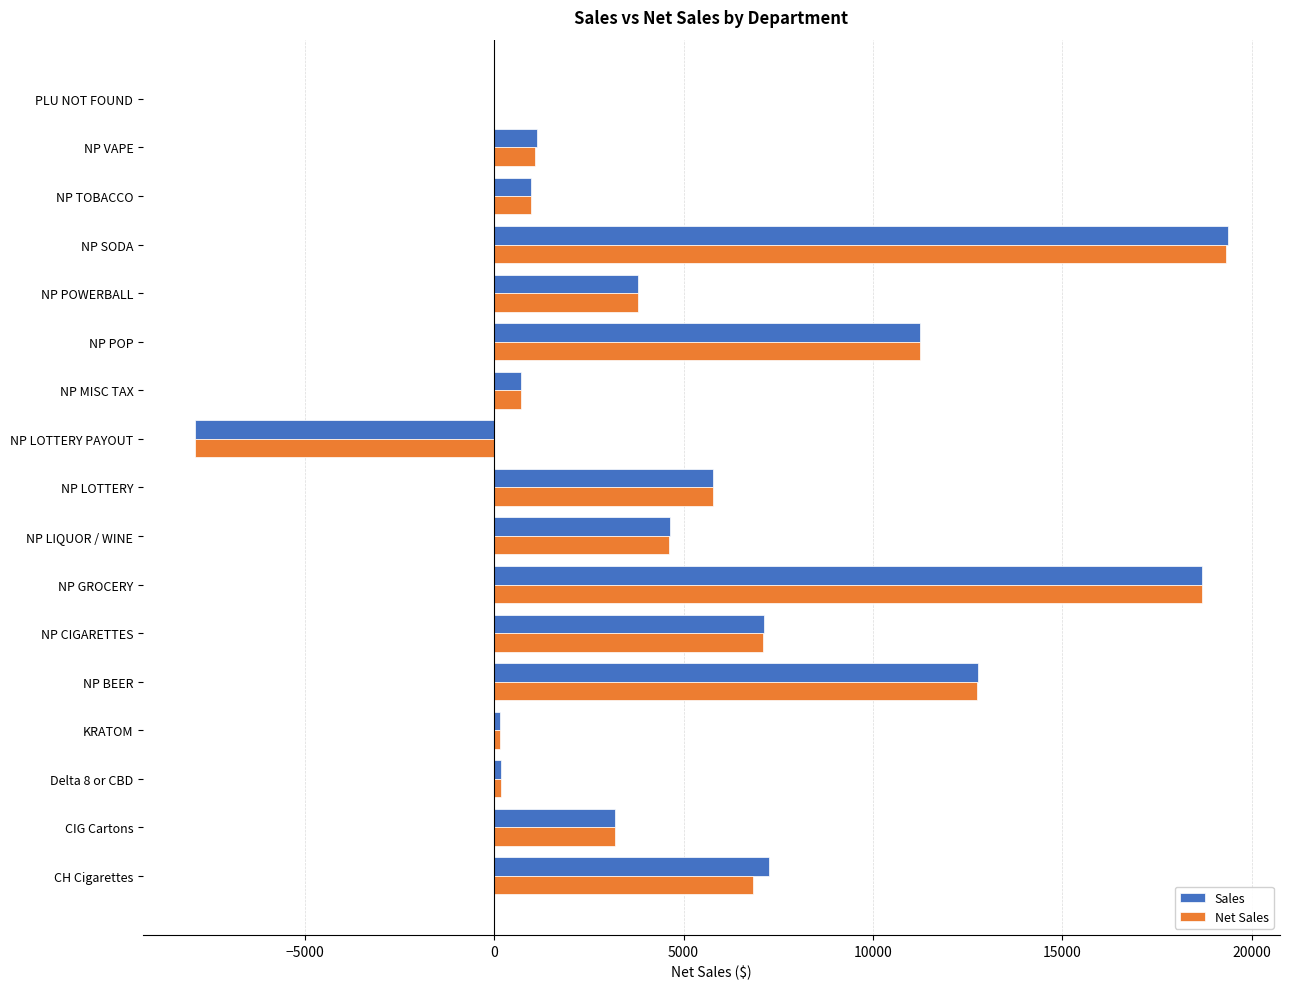

The value of Net Sales at NP MISC TAX is 703.2. True or false?

True